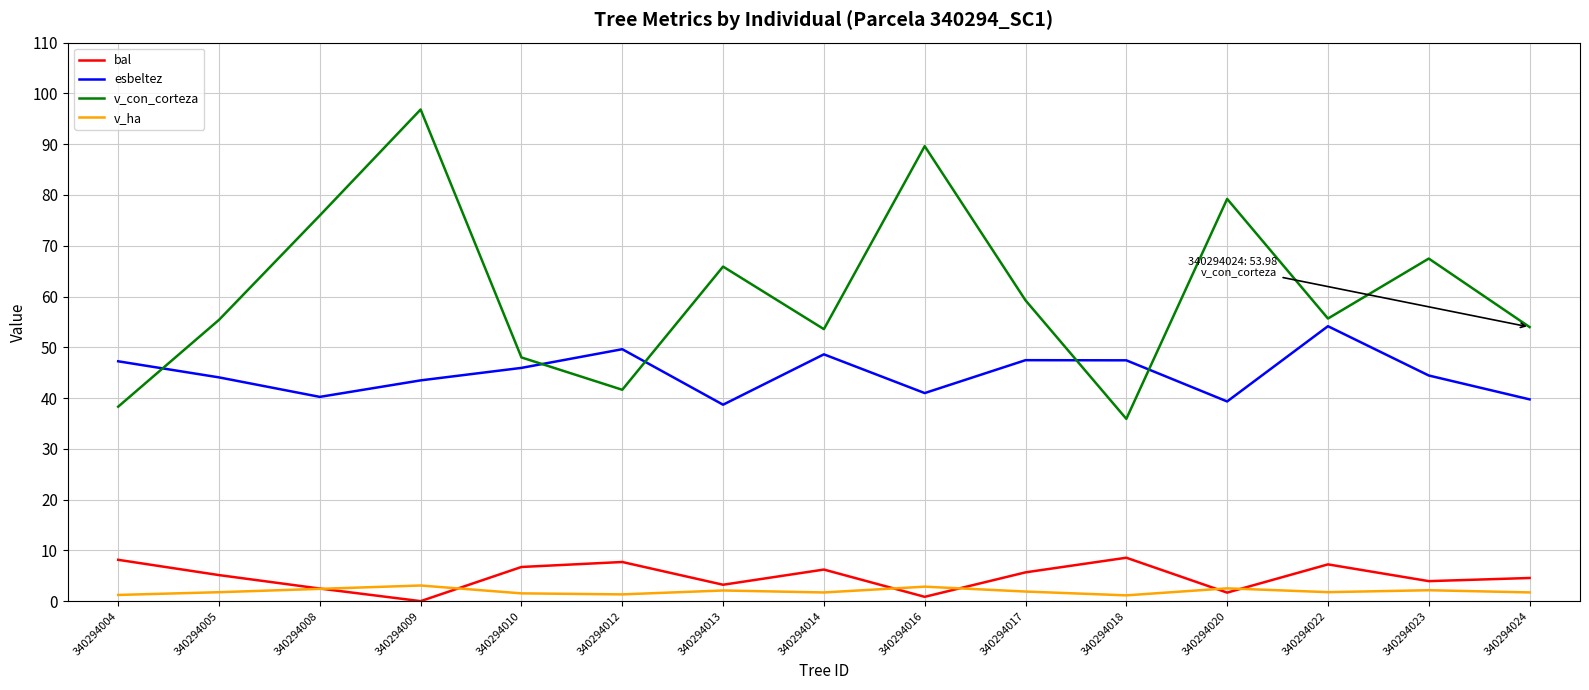

What is the maximum value for v_con_corteza?

96.8